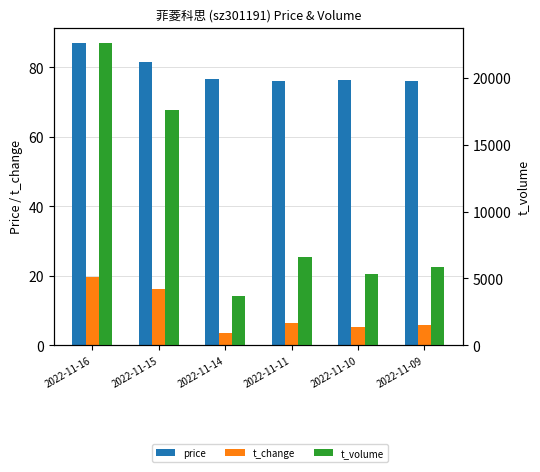

What is the difference between the maximum and second lowest values in the t_volume series?

17276.0